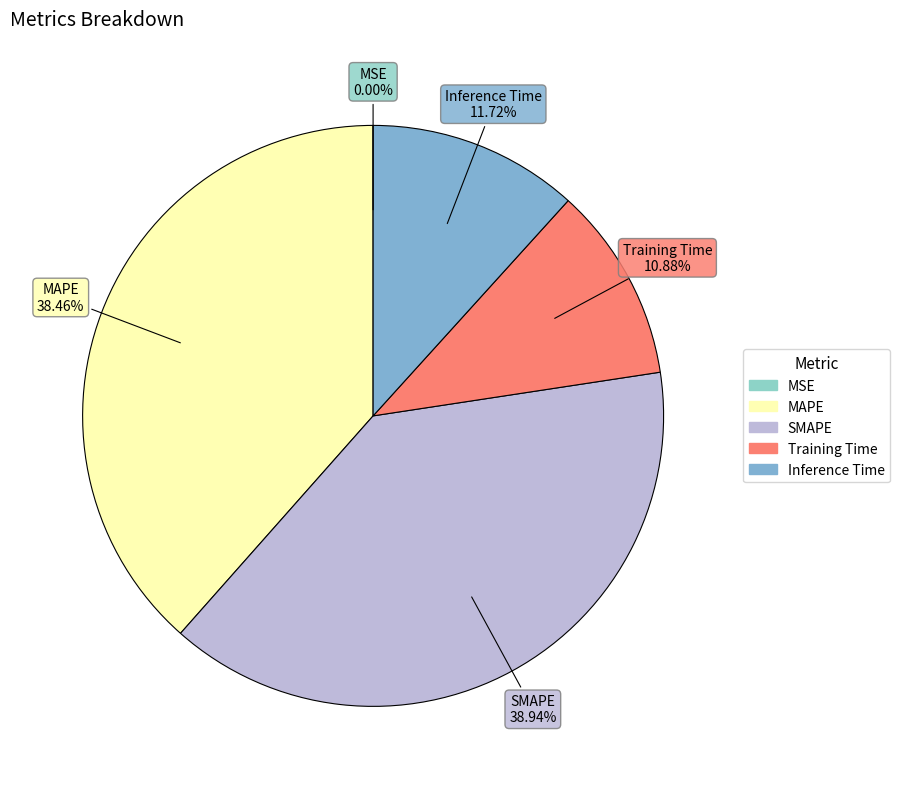

Is there any slice that represents more than half of the pie?

No